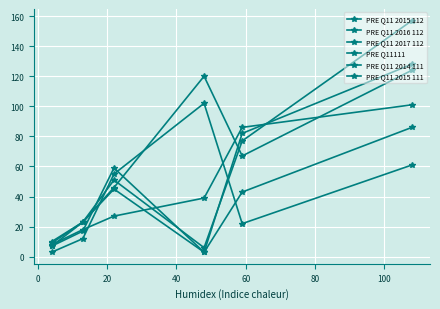

Which series ends up on top after the final intersection of PRE Q11 2016 112 and PRE Q11111?

PRE Q11111